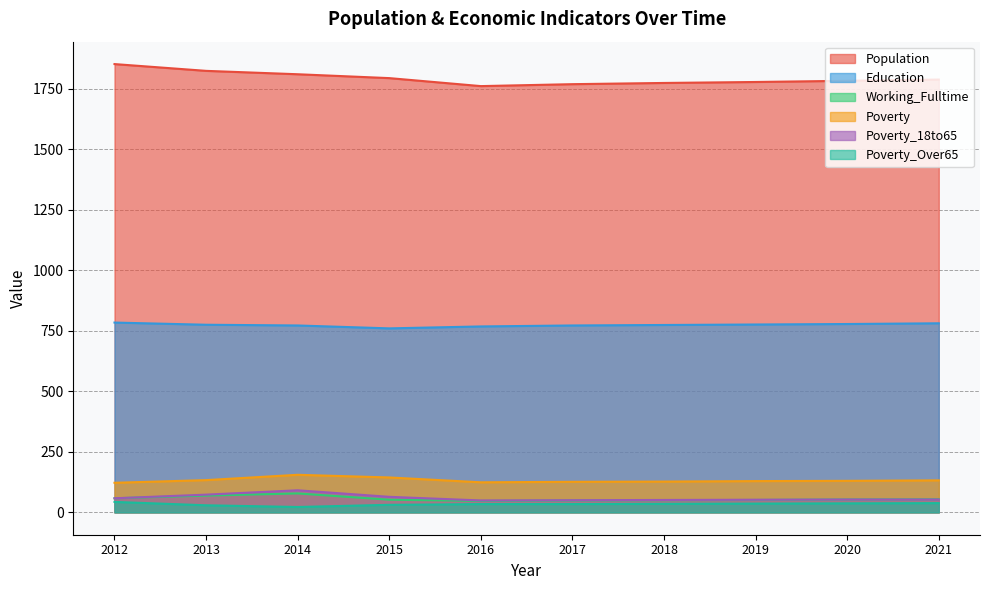

In Poverty_Over65, how many points are lower than both neighbors (excluding endpoints)?

1